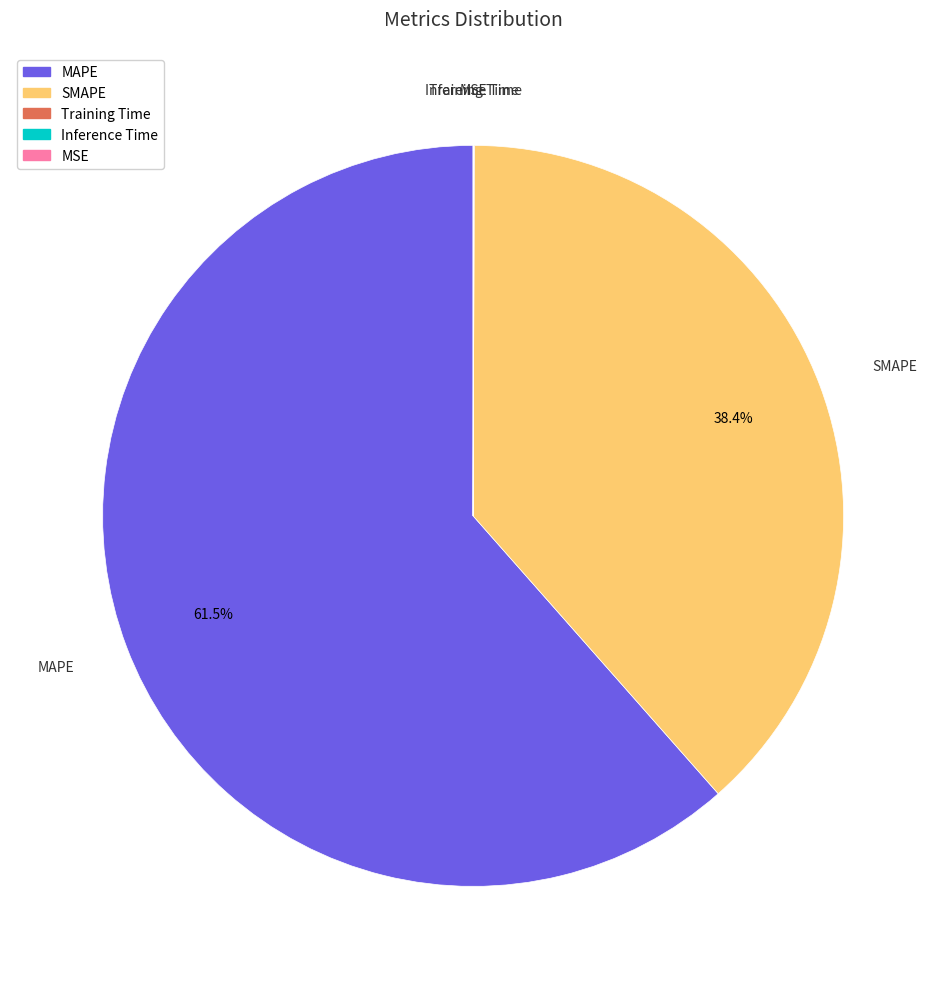

What is the largest slice in the pie chart?

MAPE